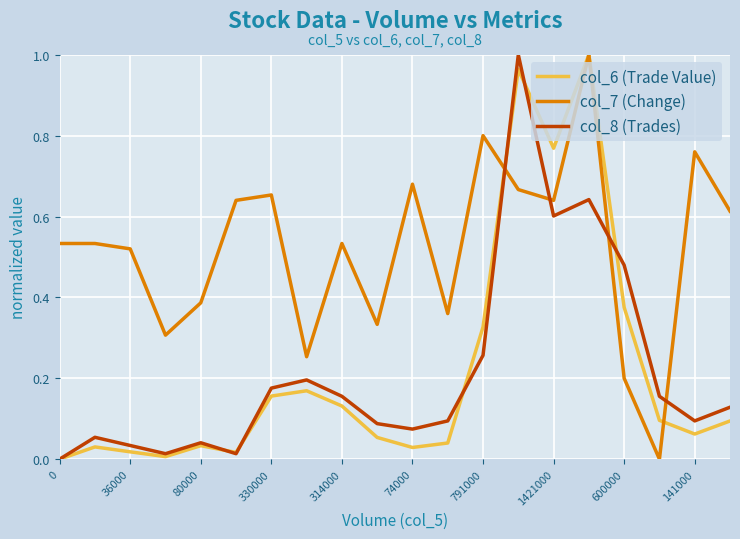

True or false: col_8 (Trades) and col_7 (Change) intersect in this chart.

True